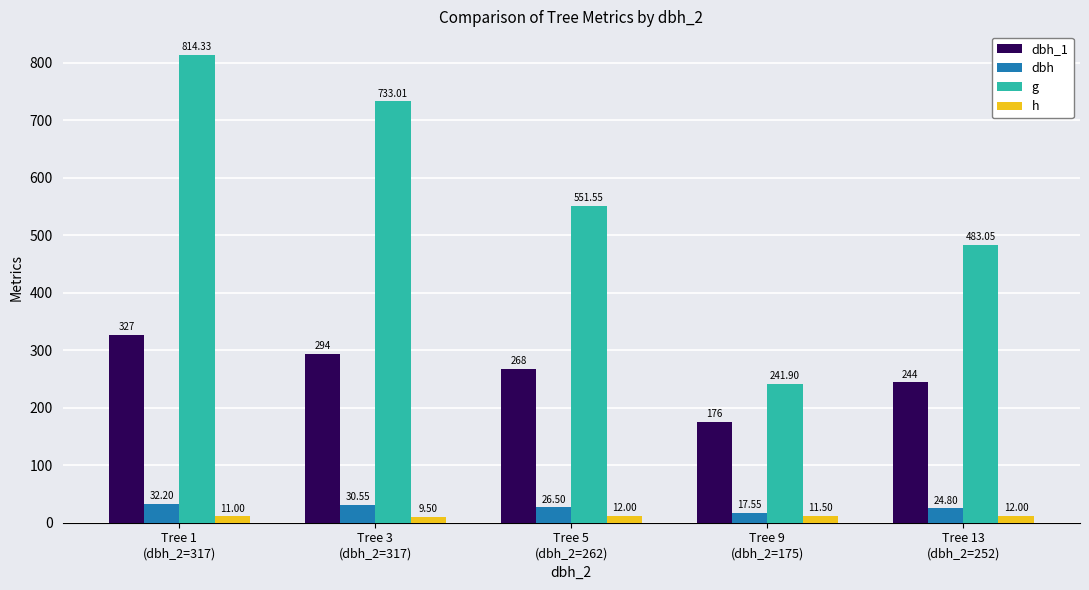

At which label does dbh_1 reach its peak?

Tree 1
(dbh_2=317)